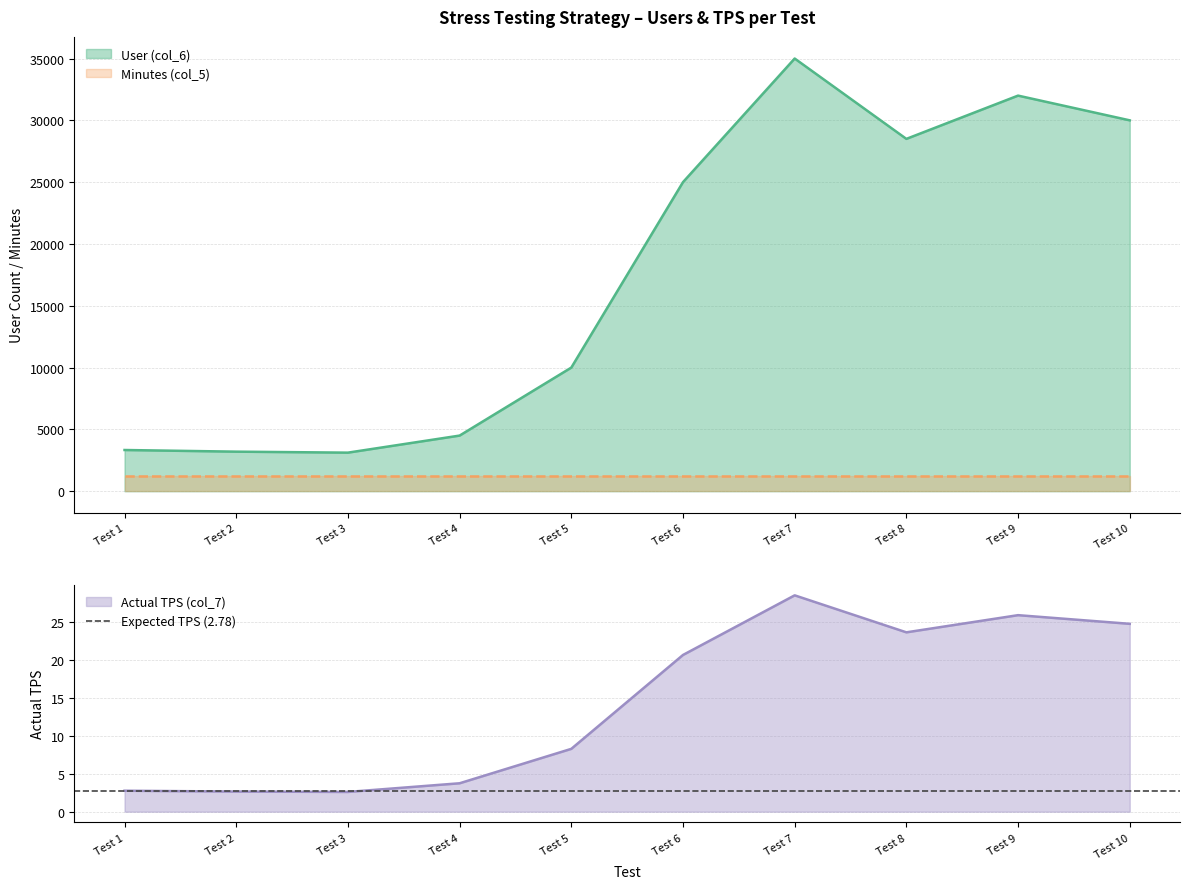

At which label is Actual TPS (col_7) closest to 15?

Test 6